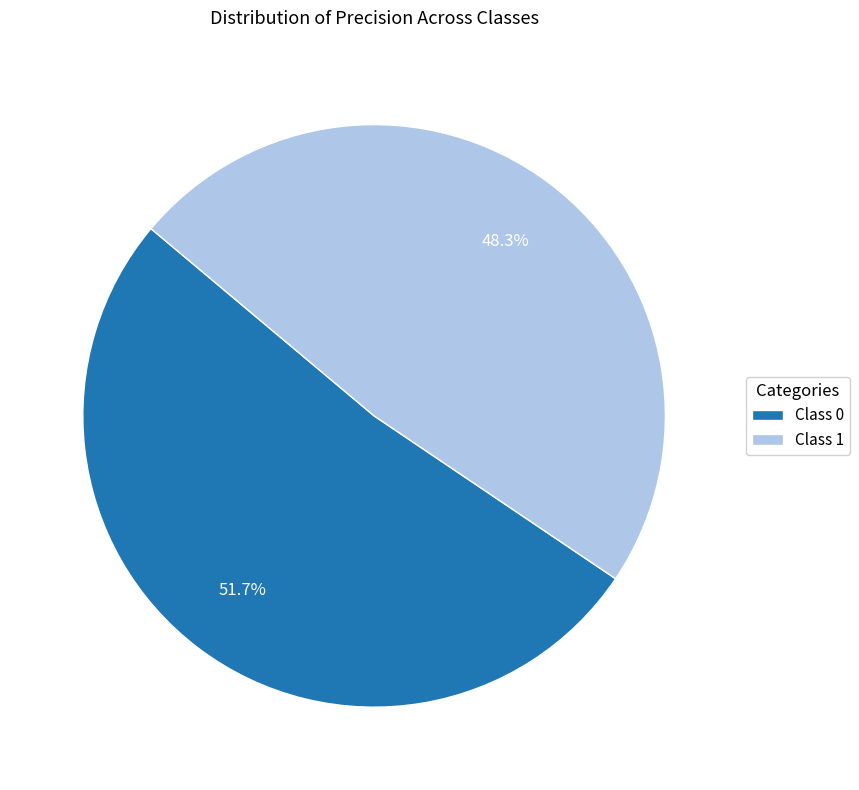

Between Class 1 and Class 0, which is larger?

Class 0